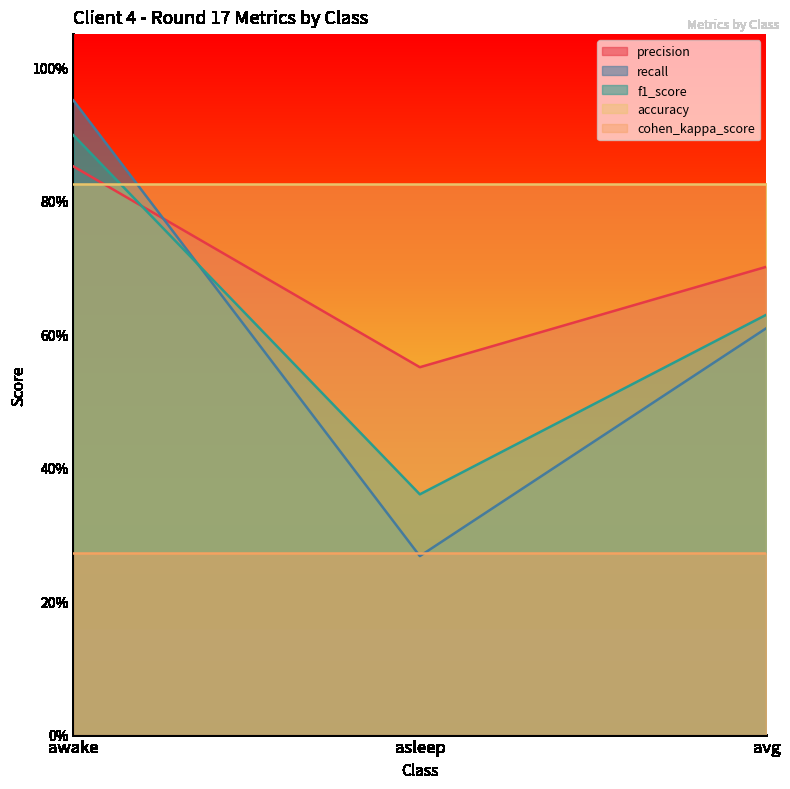

Where is recall nearest to the value 0?

asleep